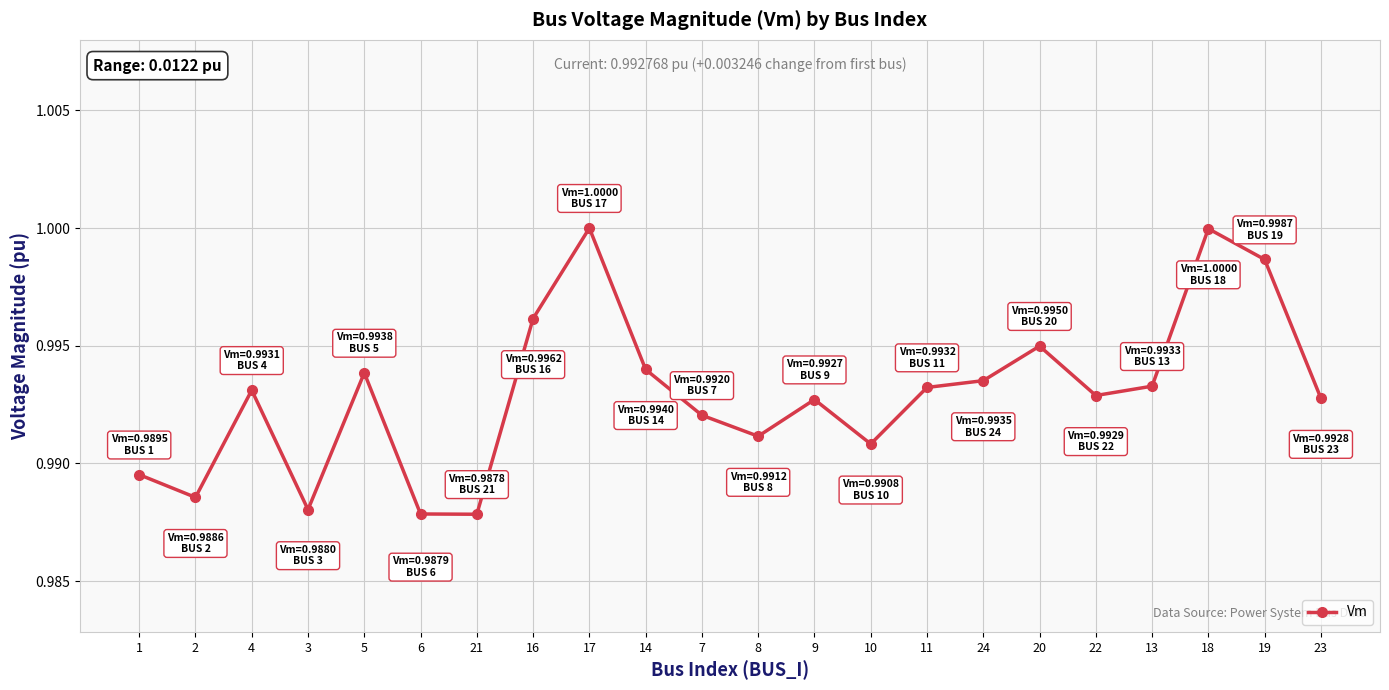

What position from the right is 2?

21